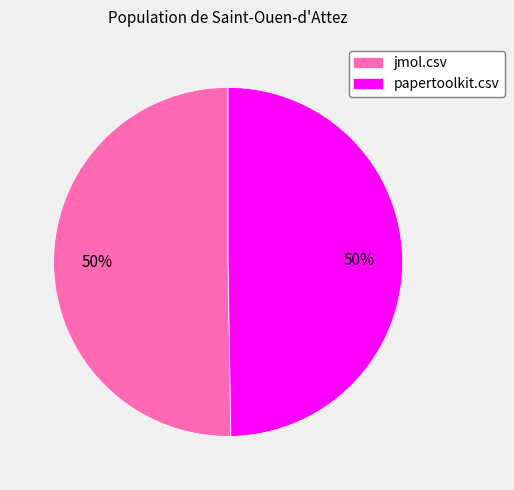

Do jmol.csv and papertoolkit.csv together represent more than half of the pie?

Yes